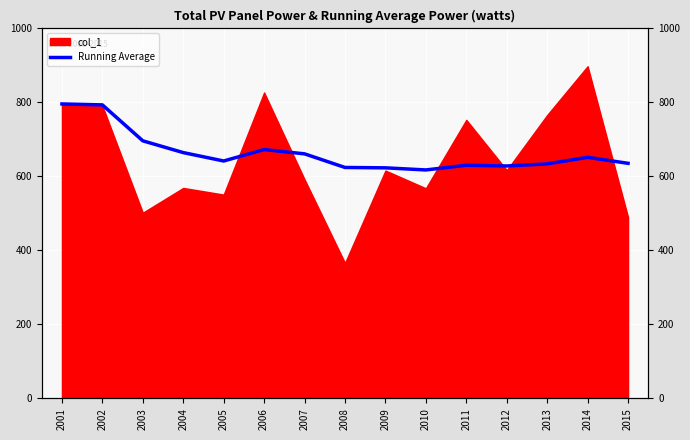

At which label is the value closest to 706?

2003